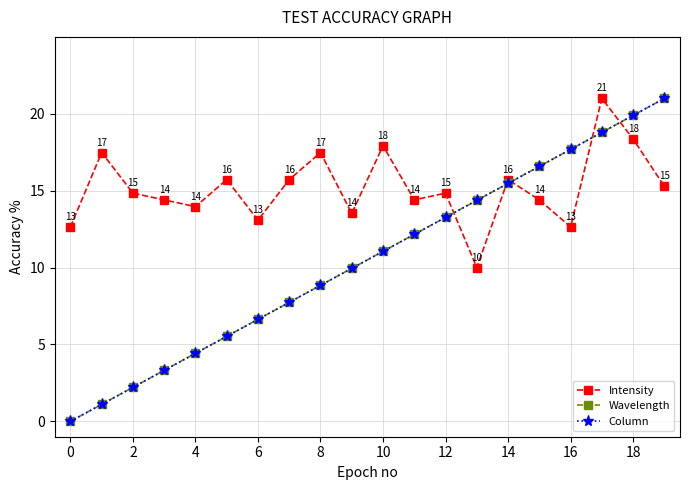

What is the maximum value shown in the chart?

21.0